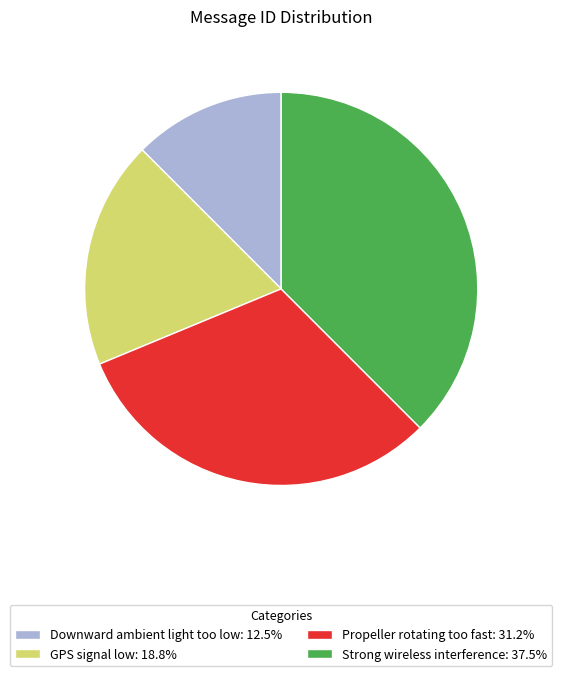

How many slices are in this pie chart?

4